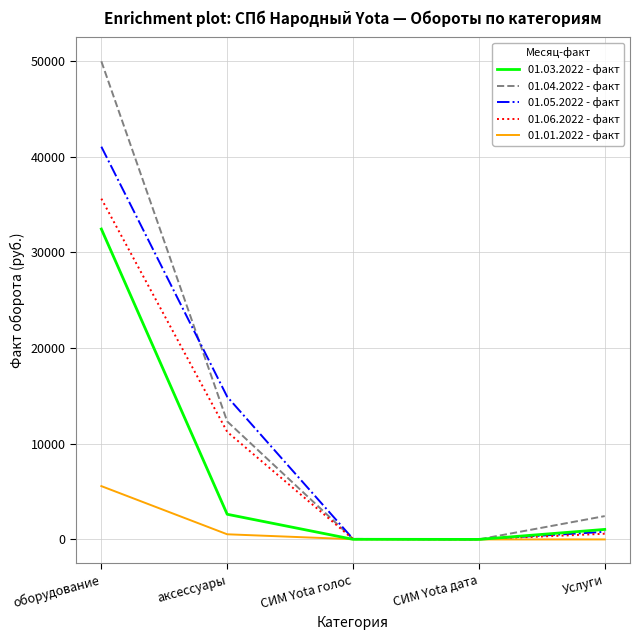

The 01.04.2022 - факт series shows 49950 at оборудование. True or false?

True